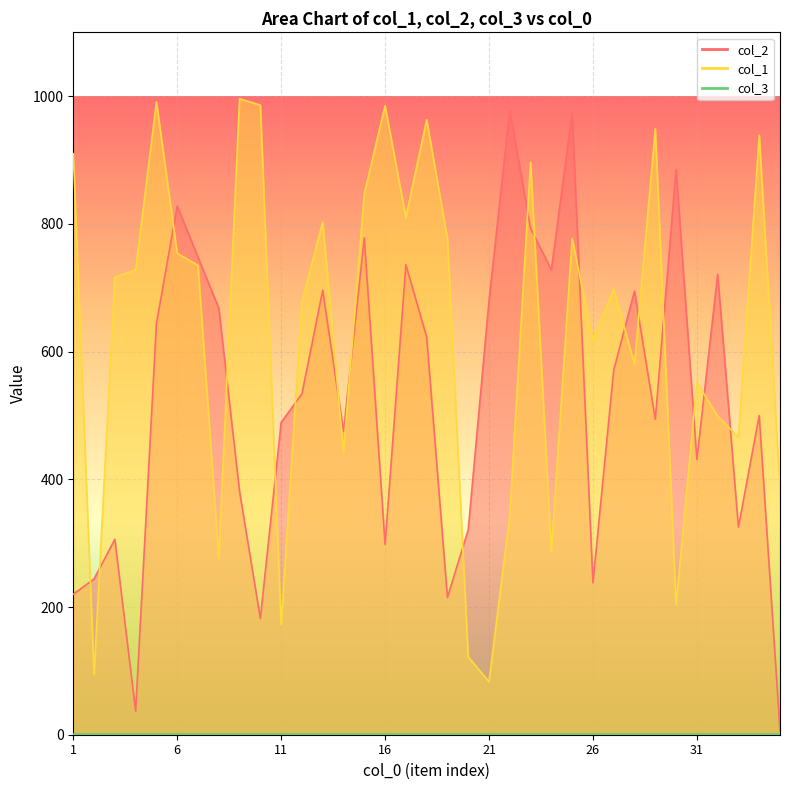

What is the difference between the second highest and minimum values in the col_1 series?

908